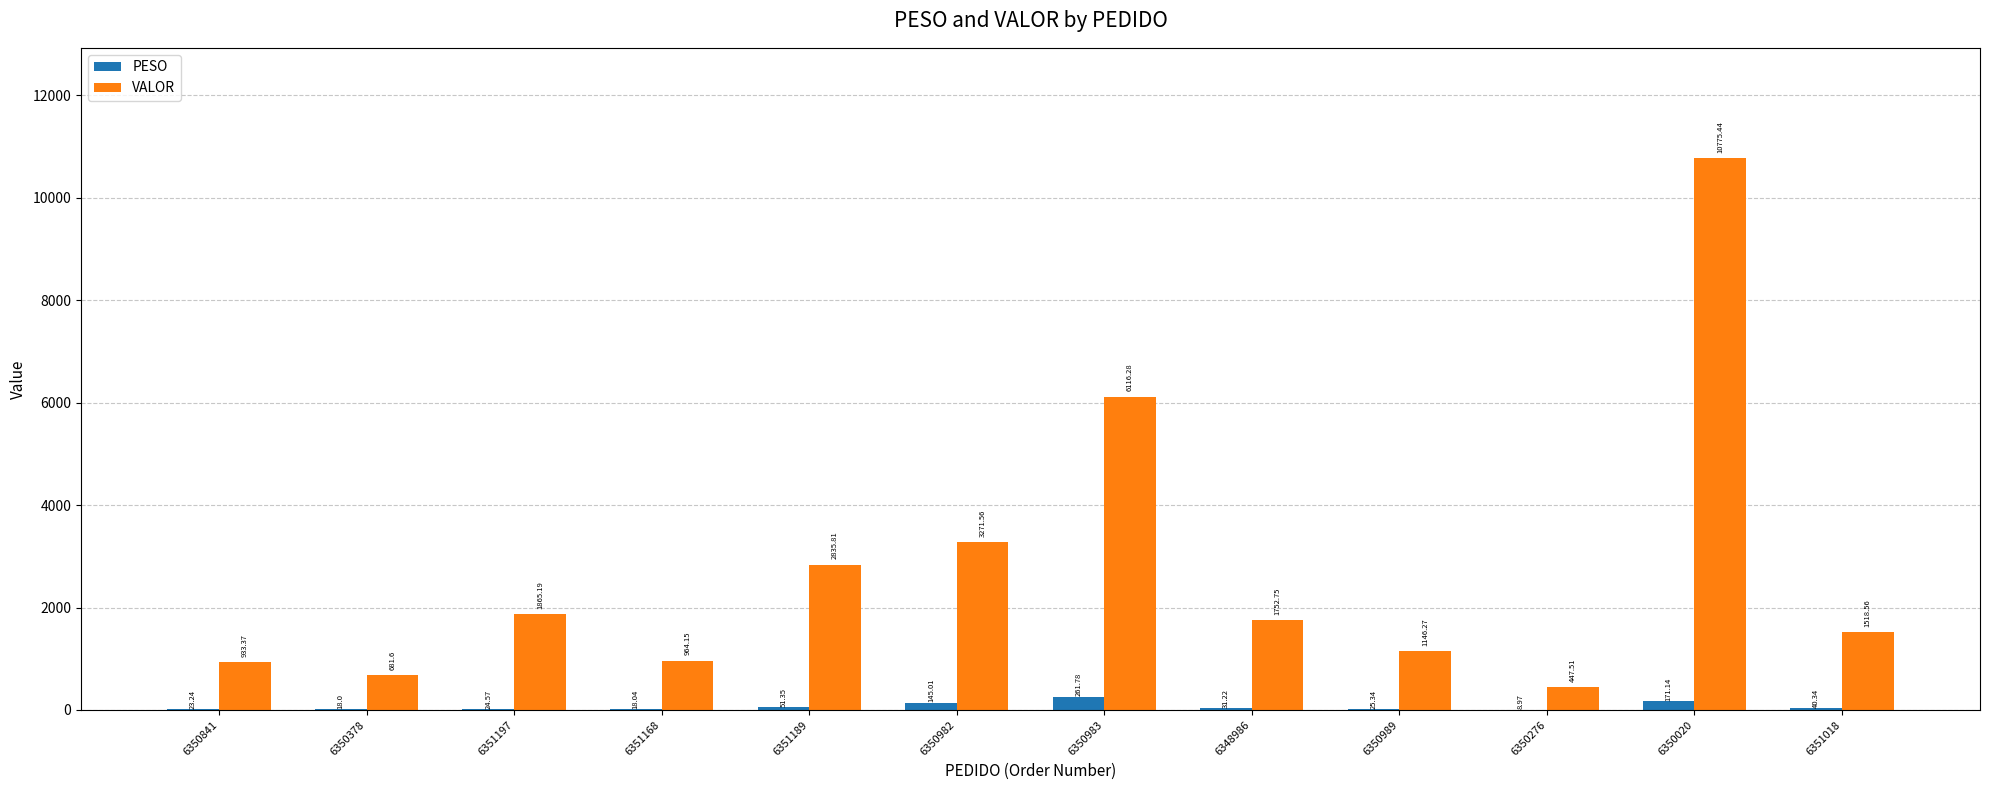

At which category does the chart reach its peak across all series?

6350020